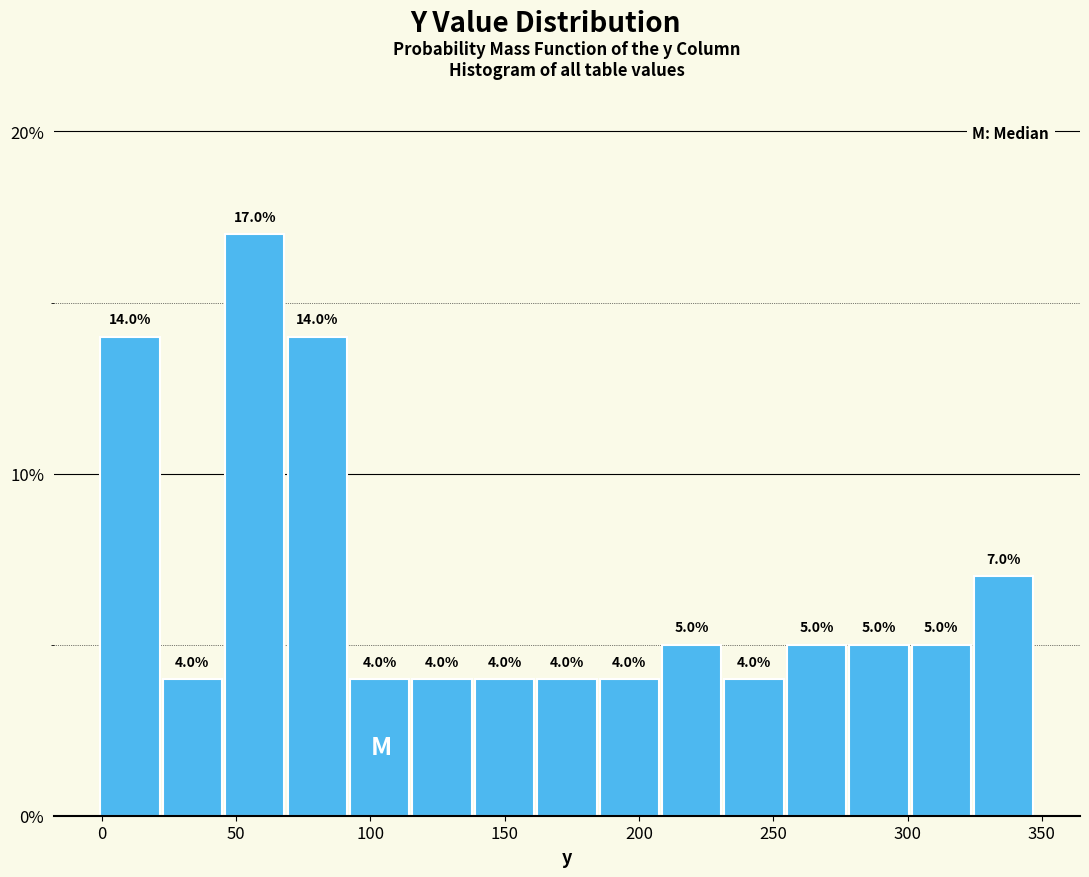

Over which range of the x-axis is the bar tallest?

45 to 70